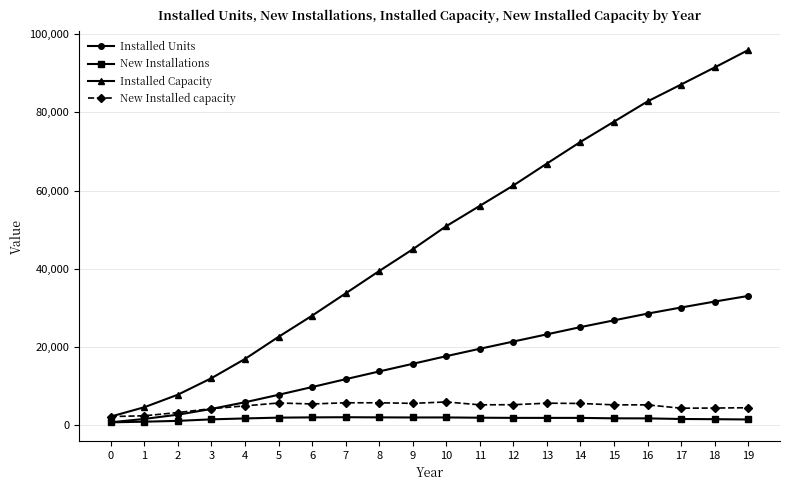

Rank the categories by Installed Capacity value from highest to lowest.

19, 18, 17, 16, 15, 14, 13, 12, 11, 10, 9, 8, 7, 6, 5, 4, 3, 2, 1, 0